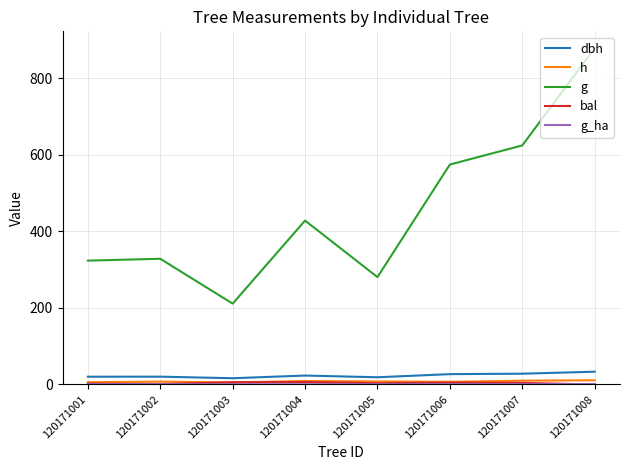

What is the sum of the dbh values at 120171007 and 120171003?

44.6